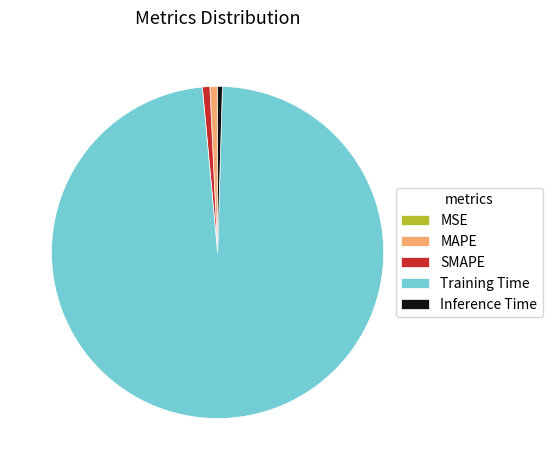

Which slice is the largest?

Training Time